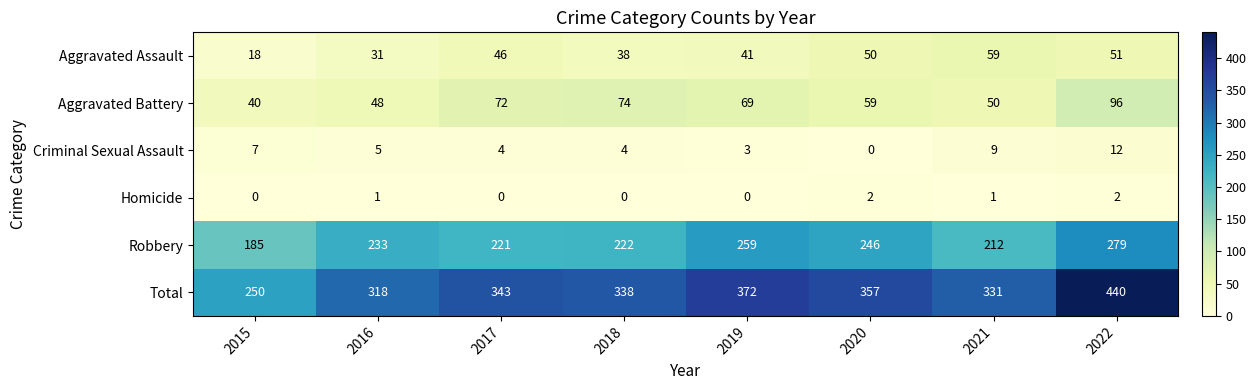

The value of Criminal Sexual Assault at 2019 is 3. True or false?

True